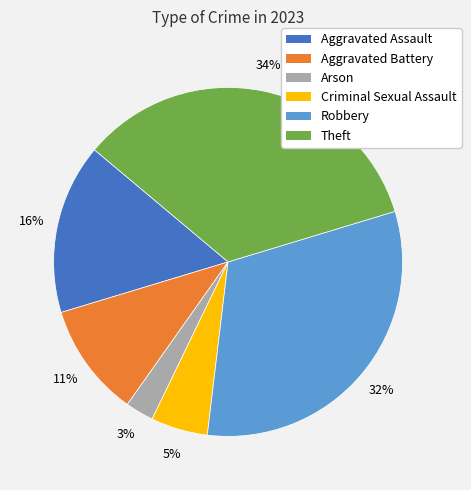

How many segments does this pie chart have?

6